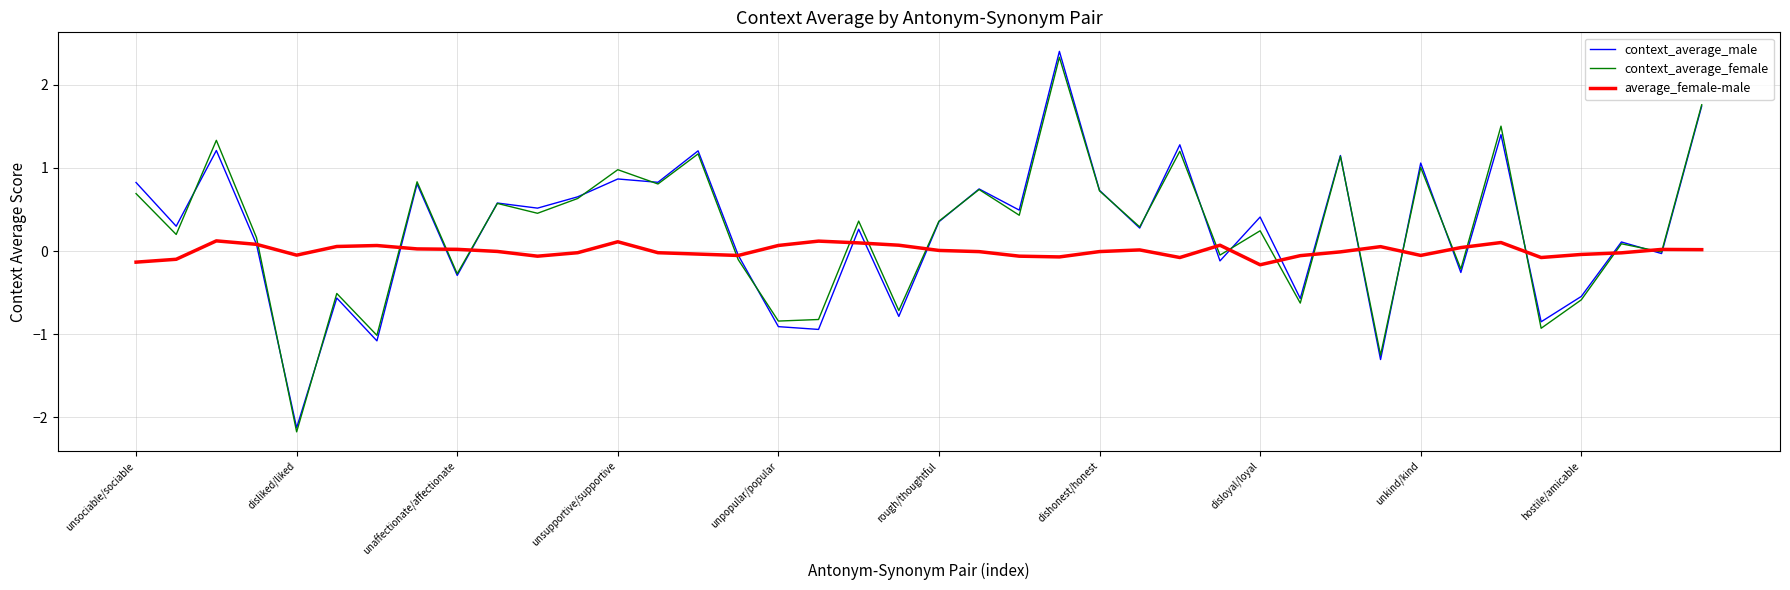

Which series ends up on top after the final intersection of average_female-male and context_average_male?

context_average_male